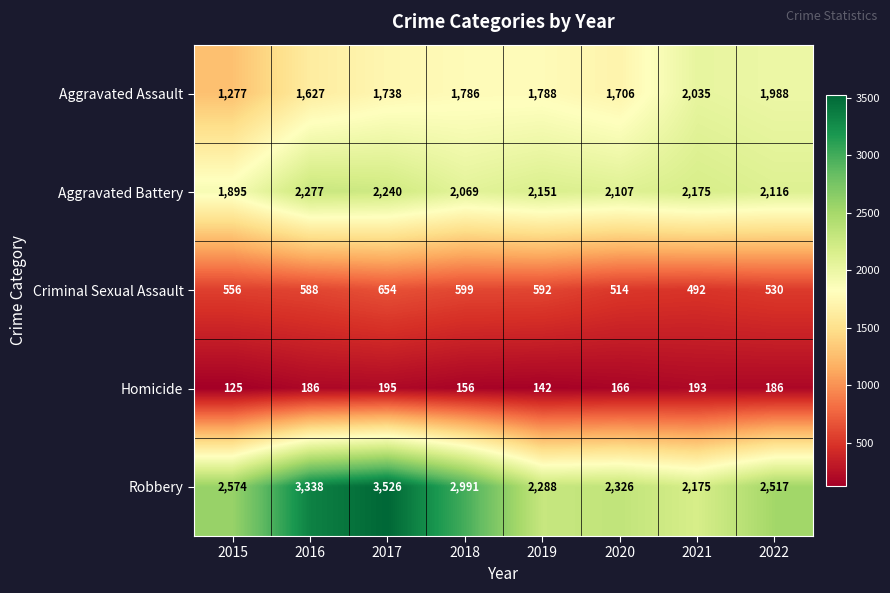

What is the greatest value displayed?

3526